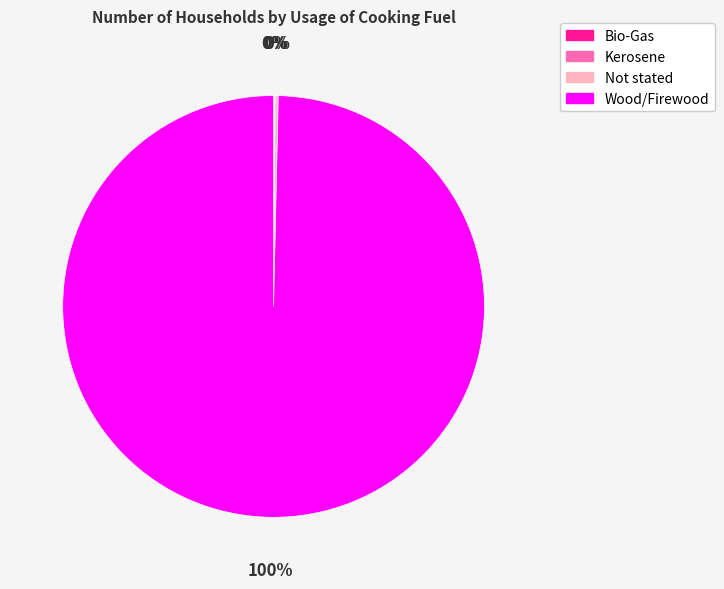

Which slice is the largest?

Wood/Firewood